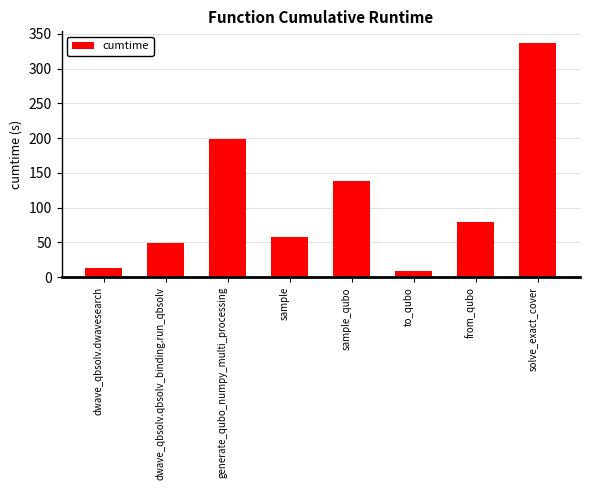

List the labels in order of value, largest first.

solve_exact_cover, generate_qubo_numpy_multi_processing, sample_qubo, from_qubo, sample, dwave_qbsolv.qbsolv_binding.run_qbsolv, dwave_qbsolv.dwavesearch, to_qubo